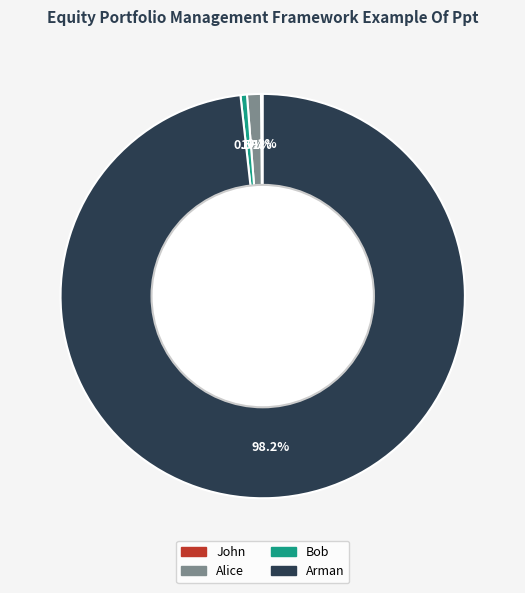

True or false: Bob accounts for 11% of the total.

False